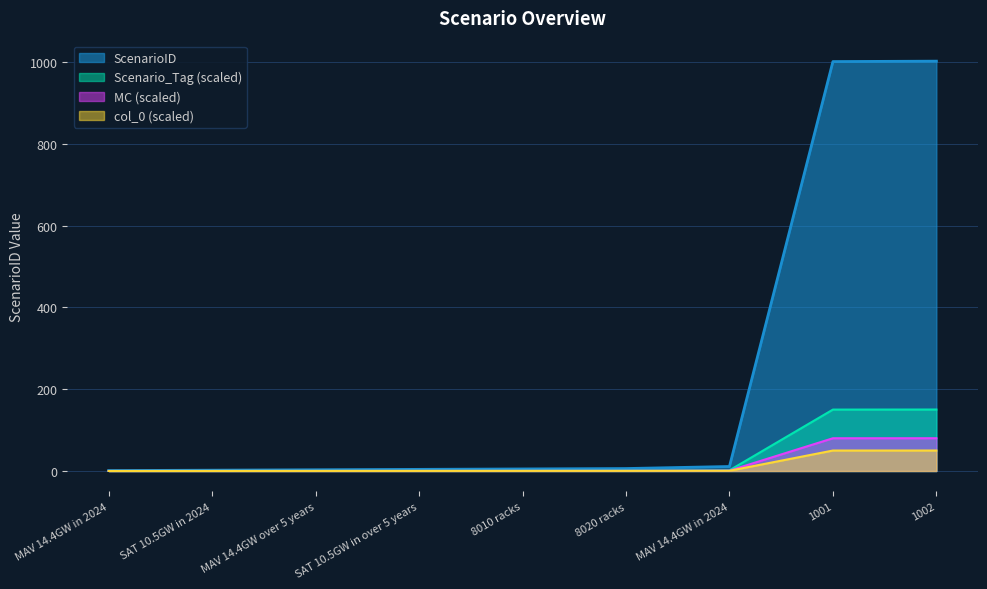

How many data points does each series have?

9